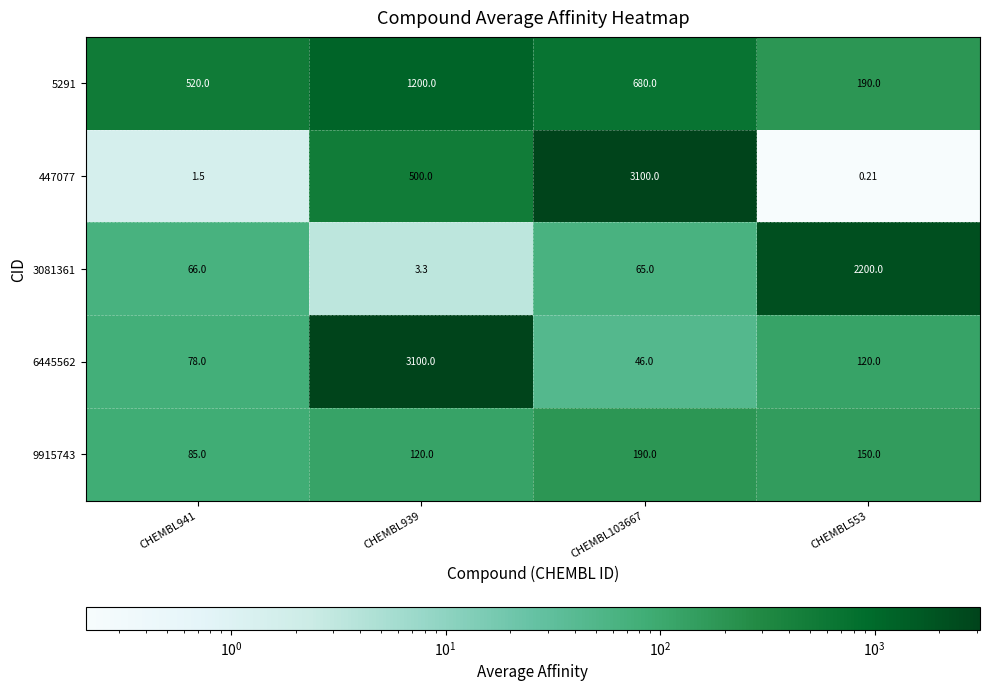

Is the value of 6445562 at CHEMBL941 greater than the value of 447077 at CHEMBL939?

No